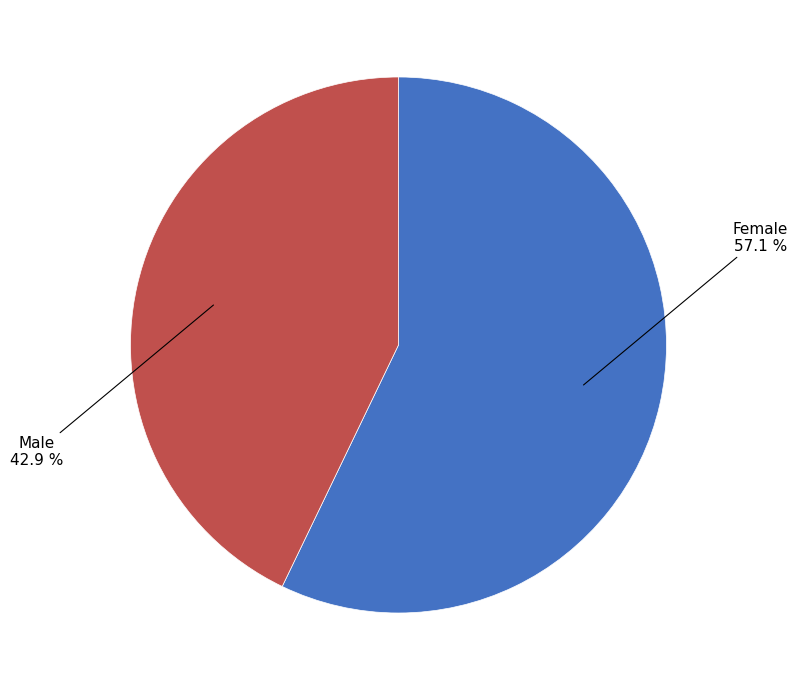

Is there any slice that represents more than half of the pie?

Yes